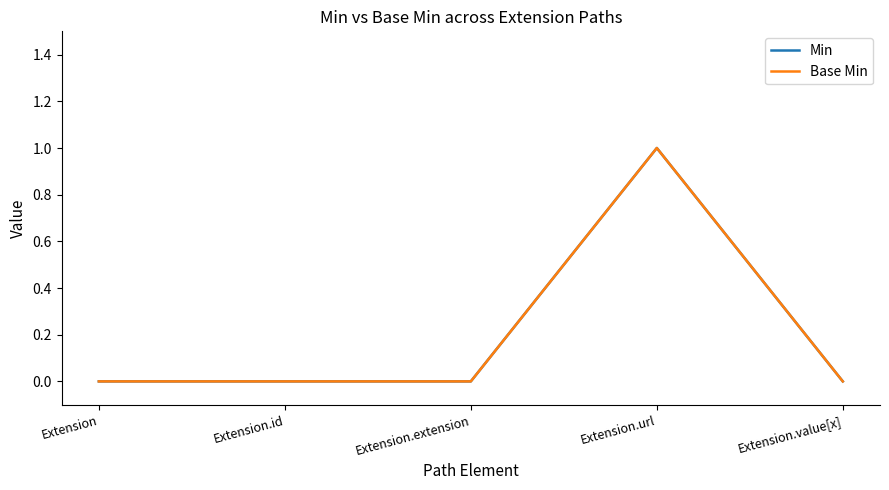

What is the maximum value for Min?

1